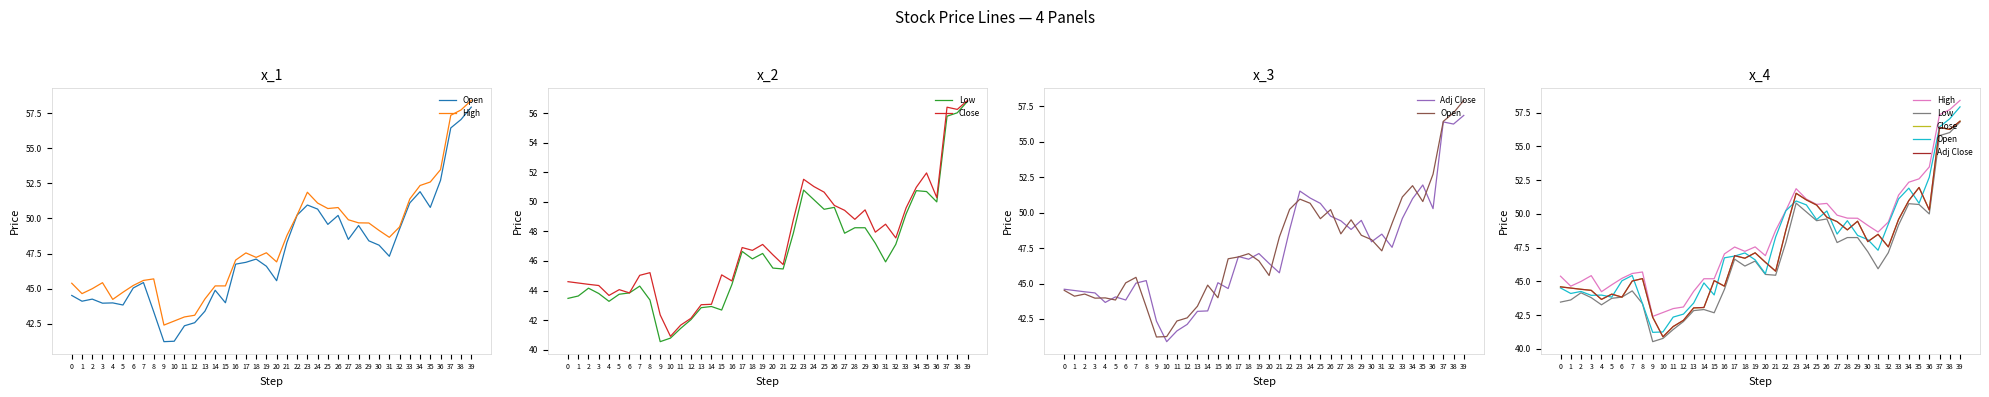

The High series shows 47.0 at 16. True or false?

True